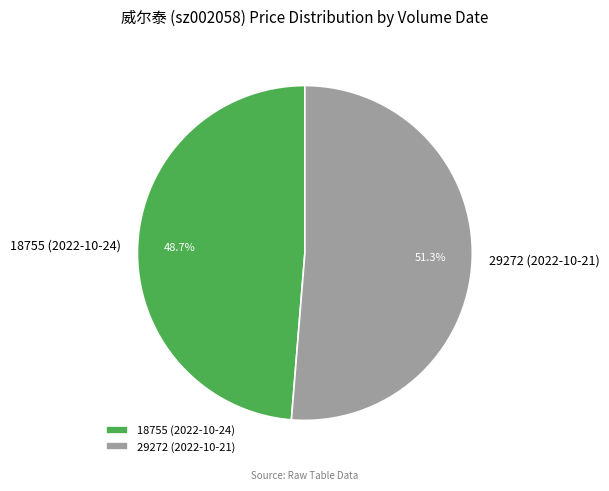

How many segments does this pie chart have?

2